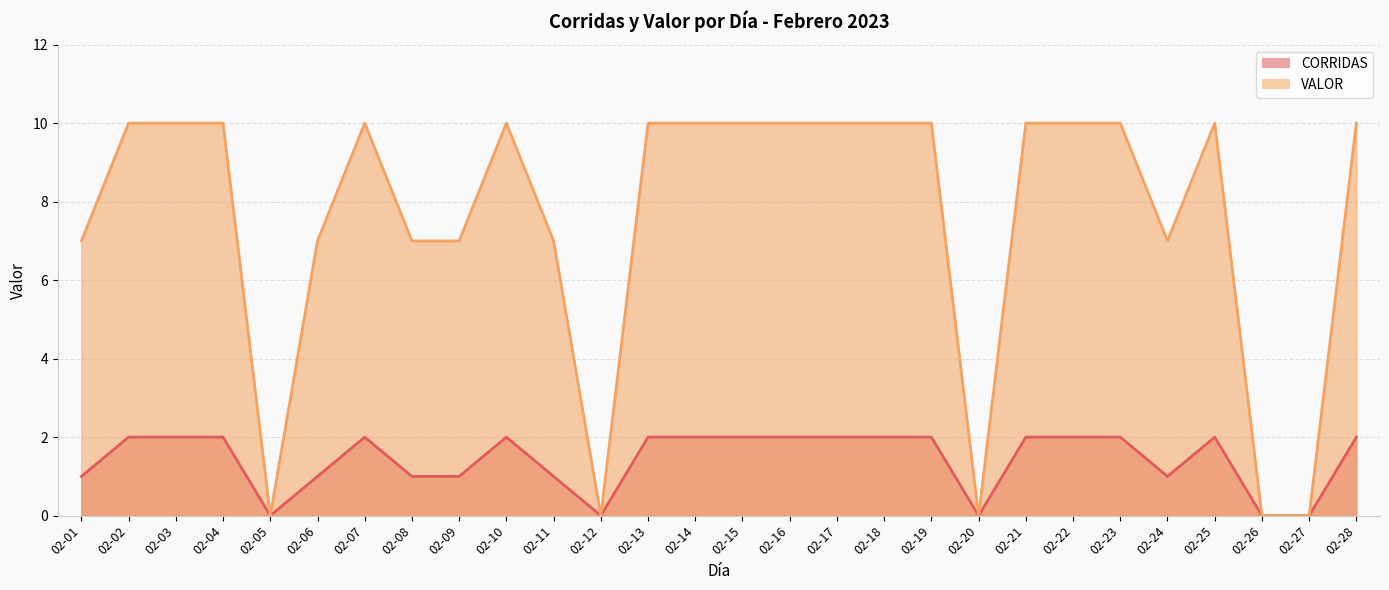

Where is the first local maximum for CORRIDAS?

02-07